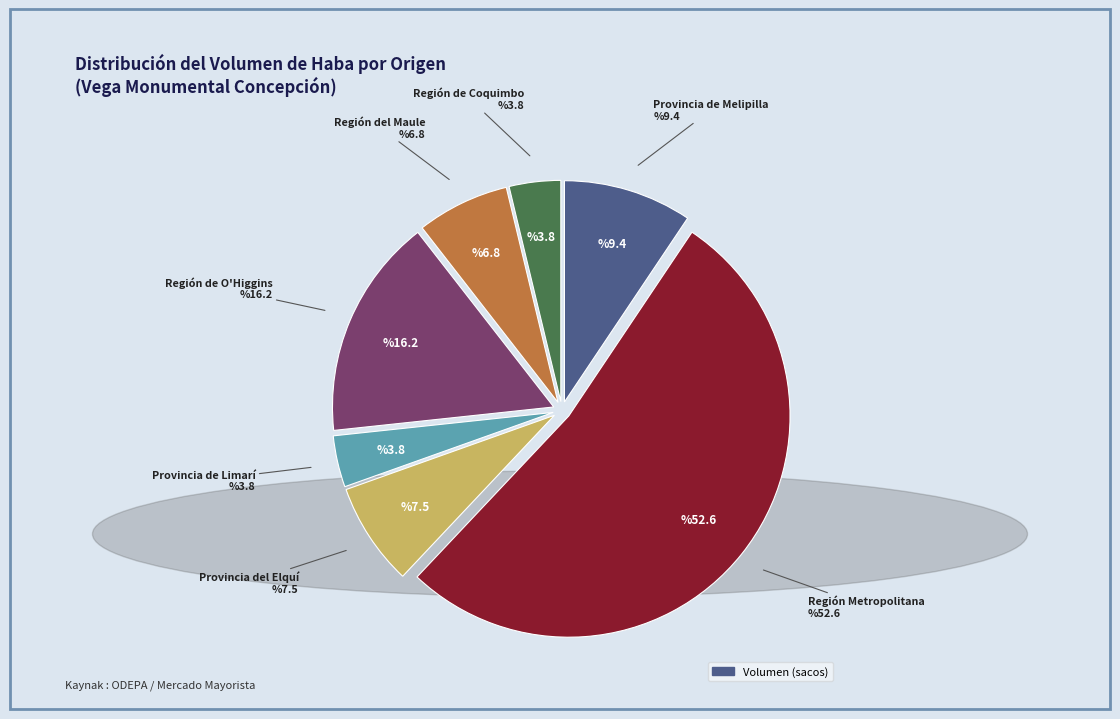

Does any single category account for the majority?

Yes